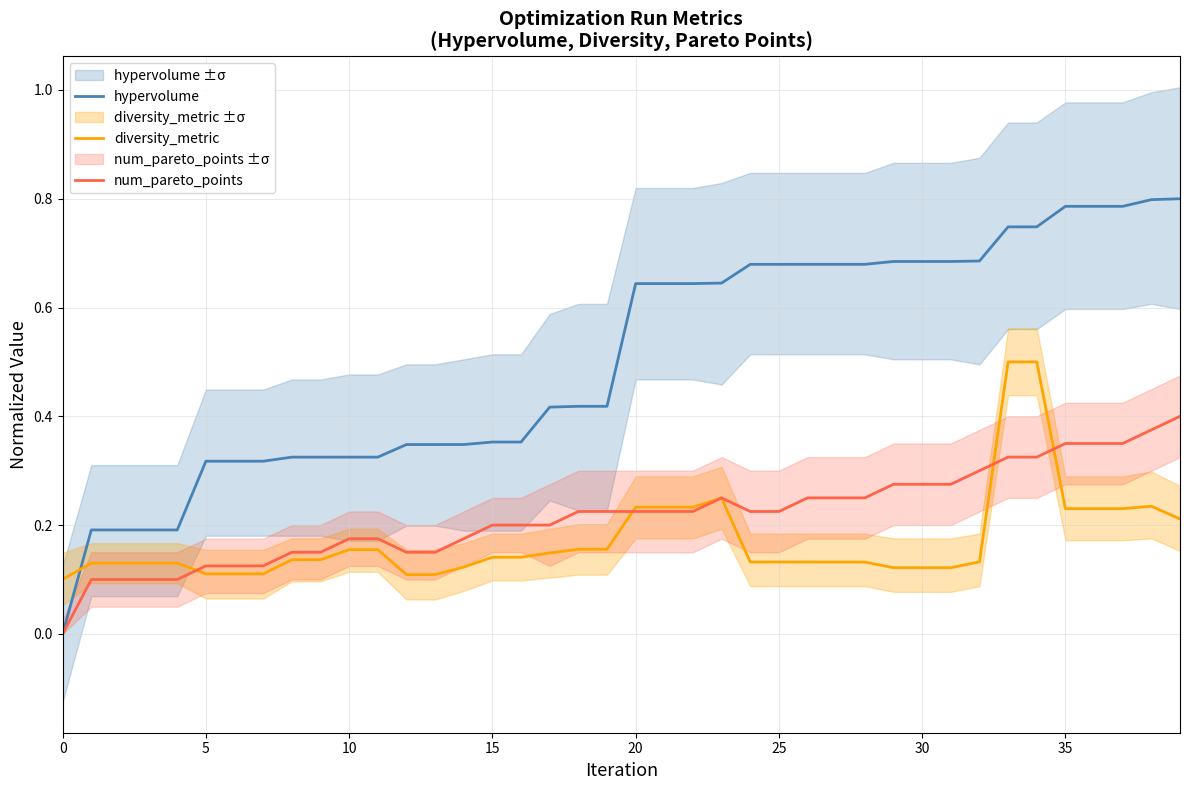

How many times do hypervolume and diversity_metric cross each other?

1